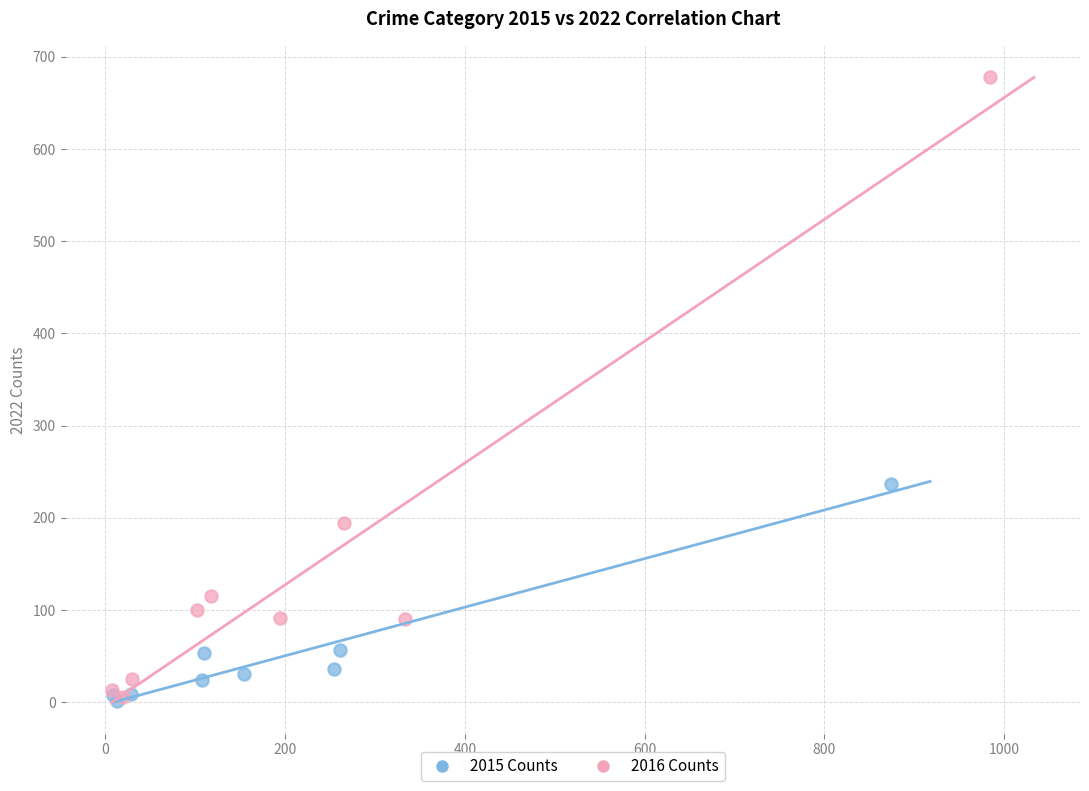

Which series reaches the maximum Y coordinate?

2016 Counts